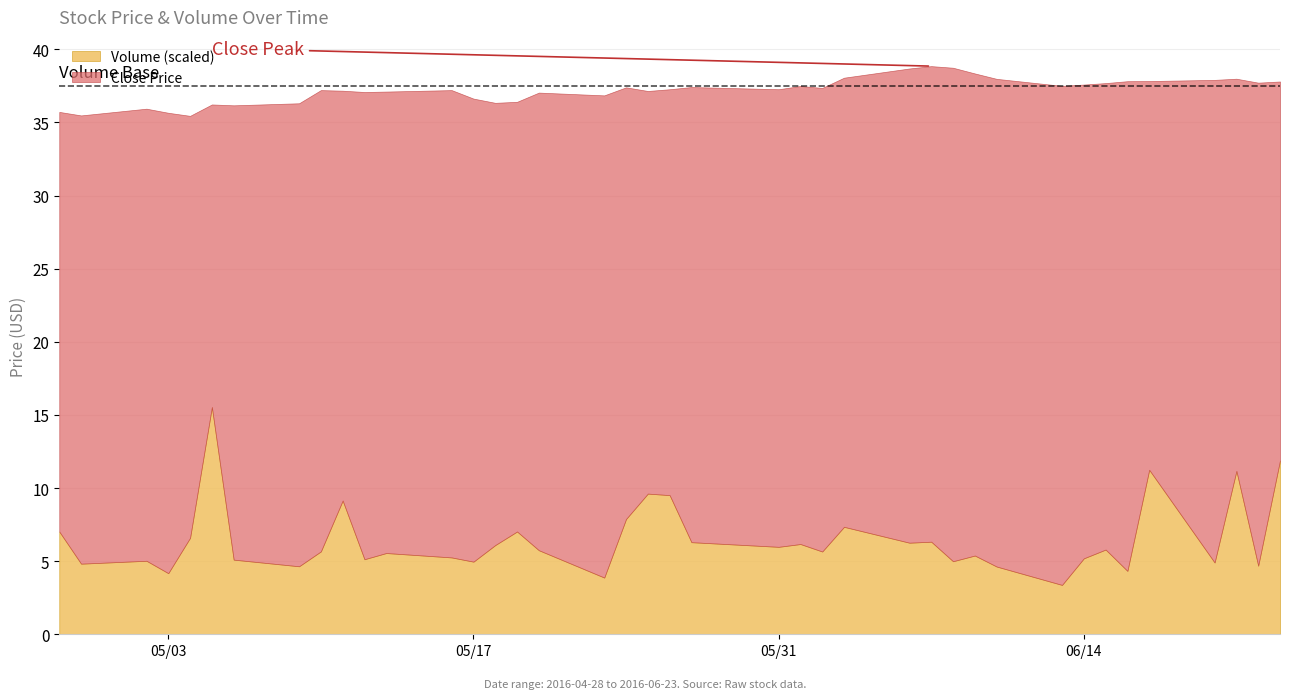

The value of Volume (scaled) at 05/31 is 6.0. True or false?

True